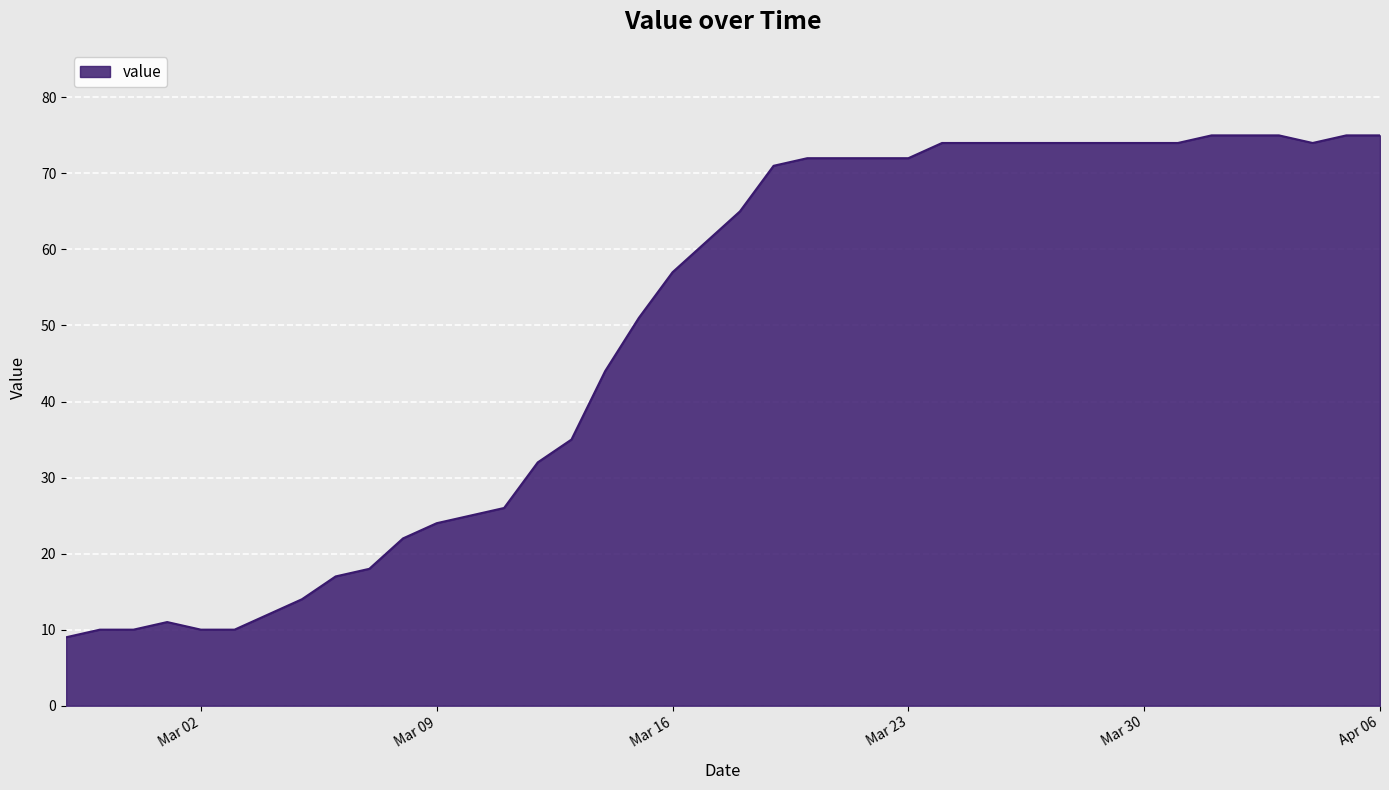

What is the difference between the maximum and minimum values?

66